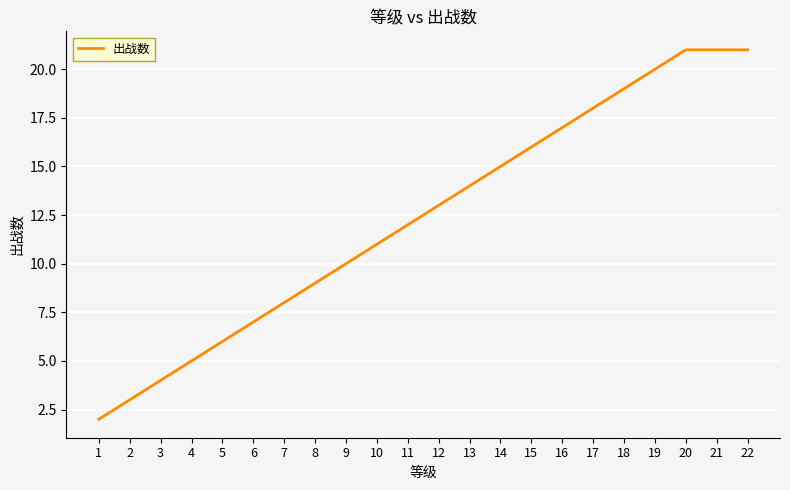

Reading right to left, extract all data points from this chart.

21	21	21	20	19	18	17	16	15	14	13	12	11	10	9	8	7	6	5	4	3	2